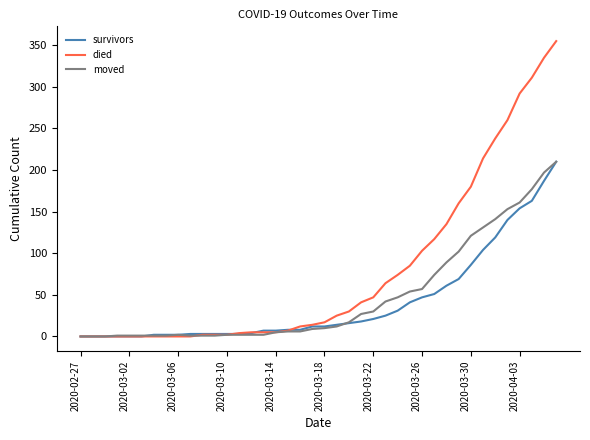

Which series has the largest total across all categories?

died